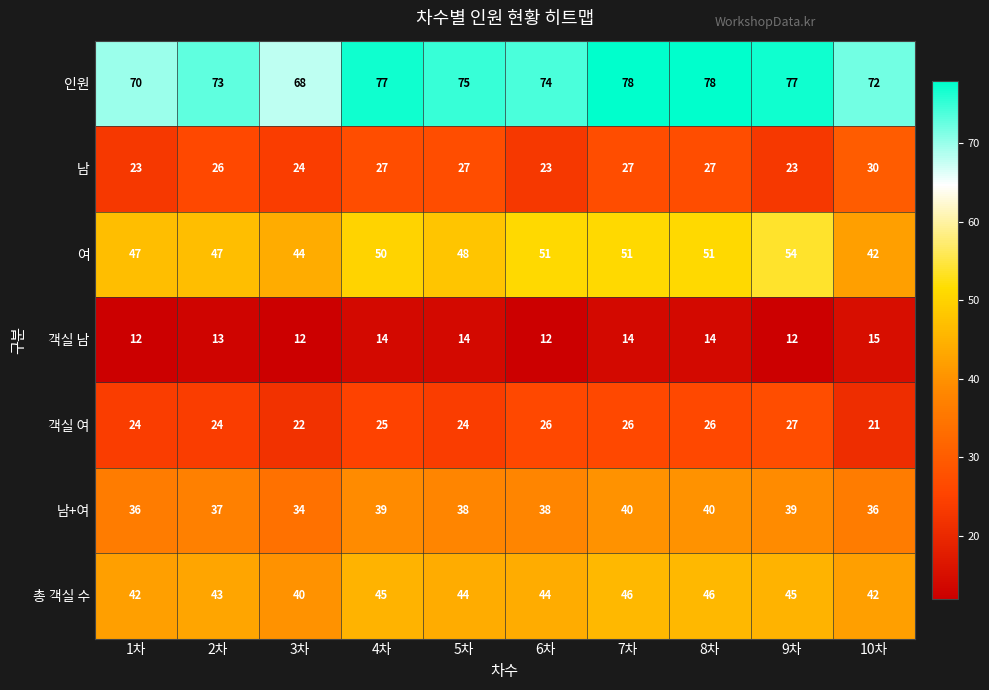

Which category has the lowest value in the 여 series?

10차